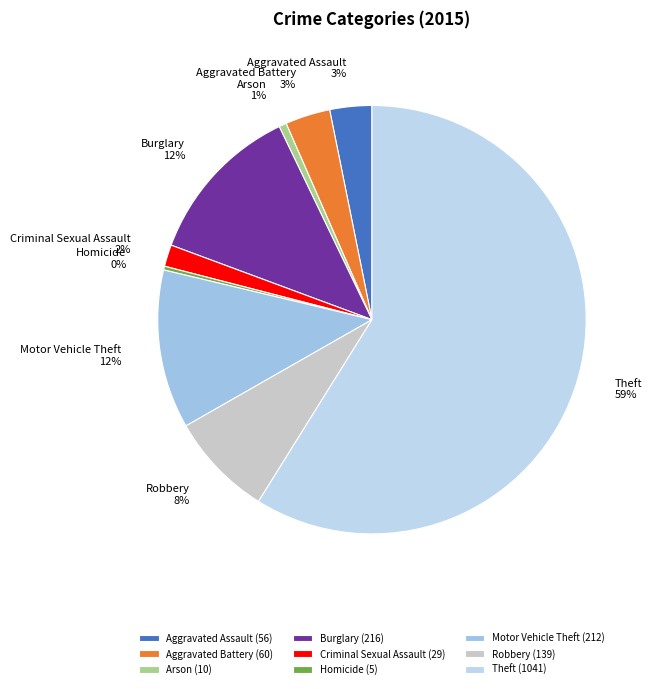

How many segments does this pie chart have?

9